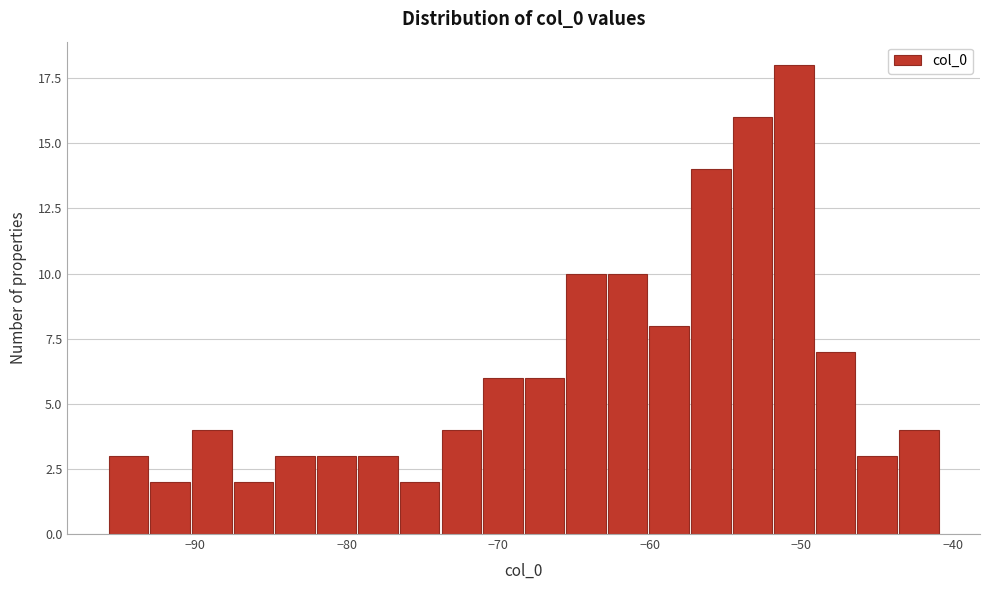

Read against the x-axis, roughly where is the centre of the tallest bar?

-50